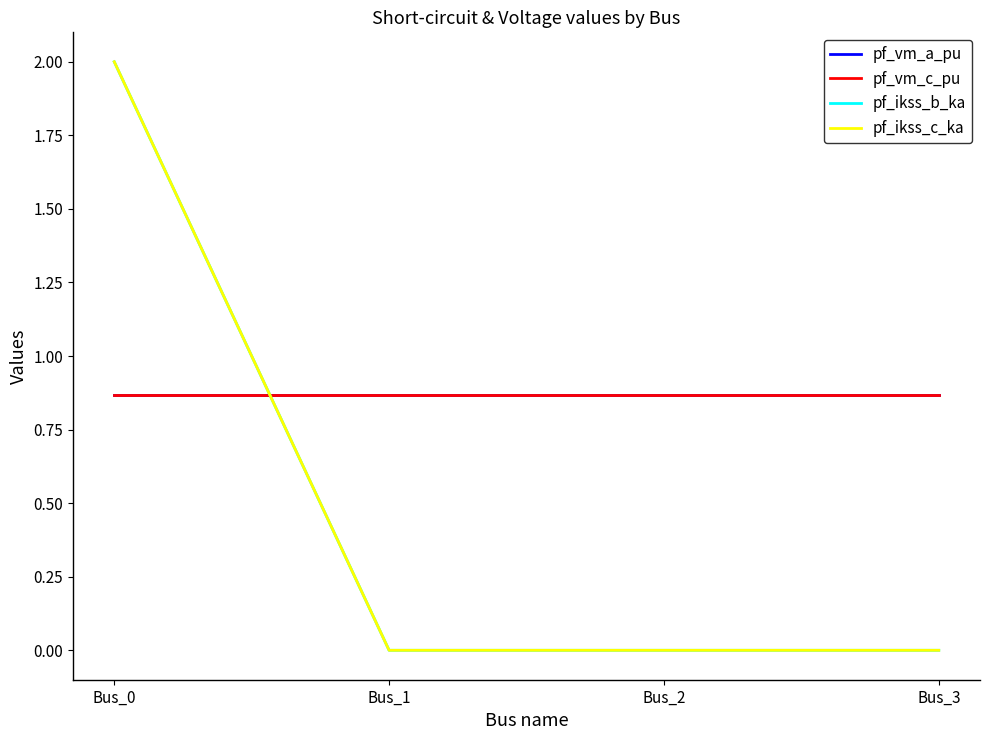

What is the average value of the pf_ikss_c_ka series?

0.5